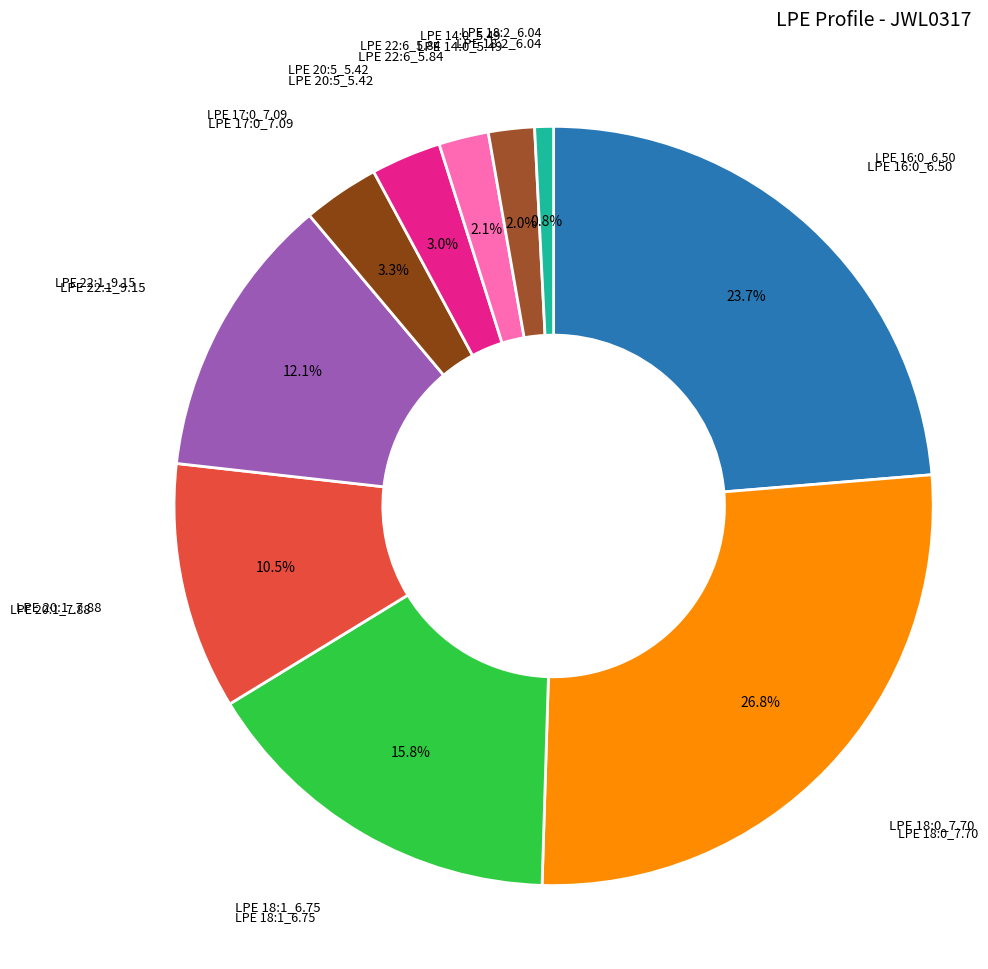

How many slices are in this pie chart?

10